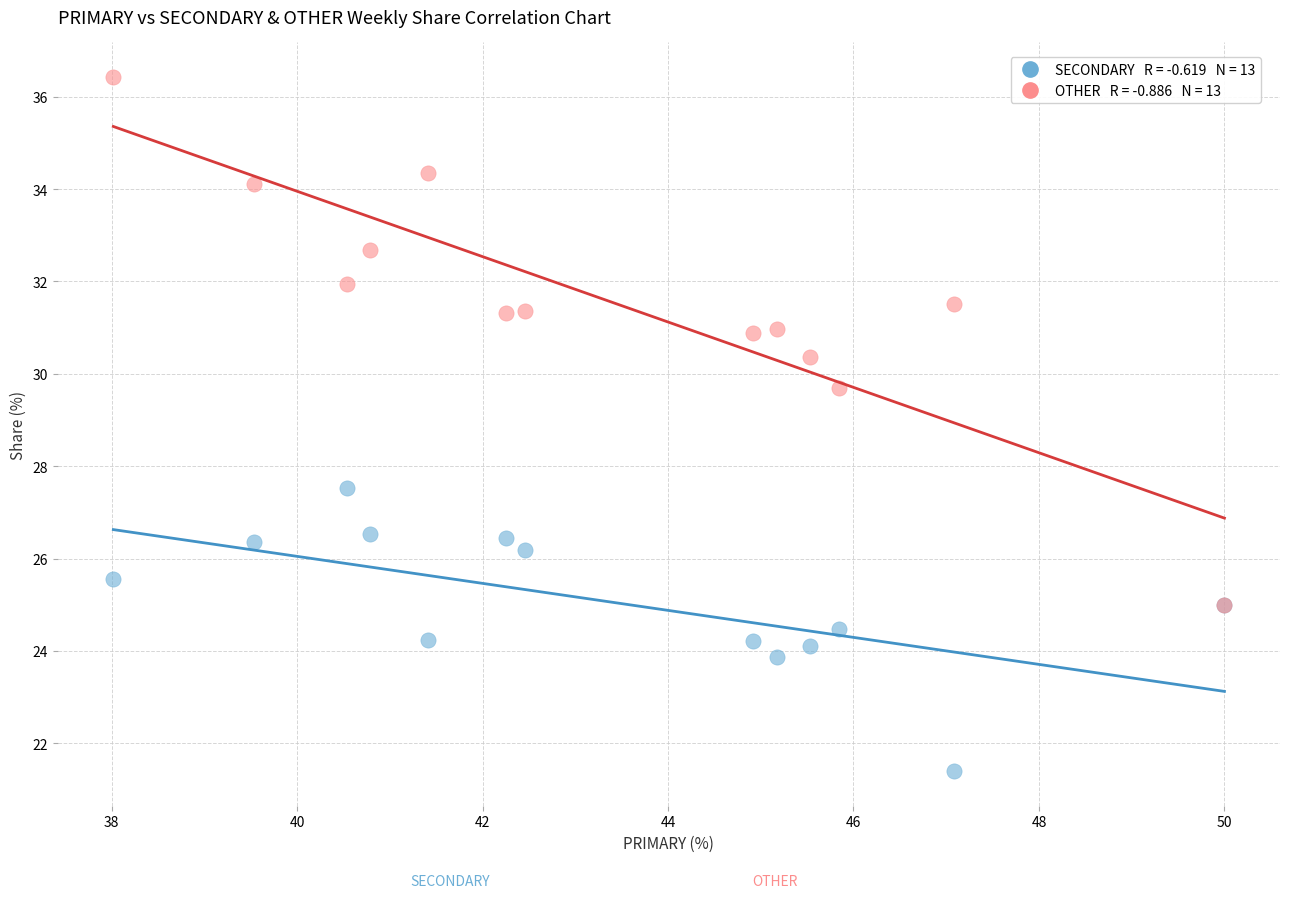

Across all series, what Y value is closest to 28?

27.5